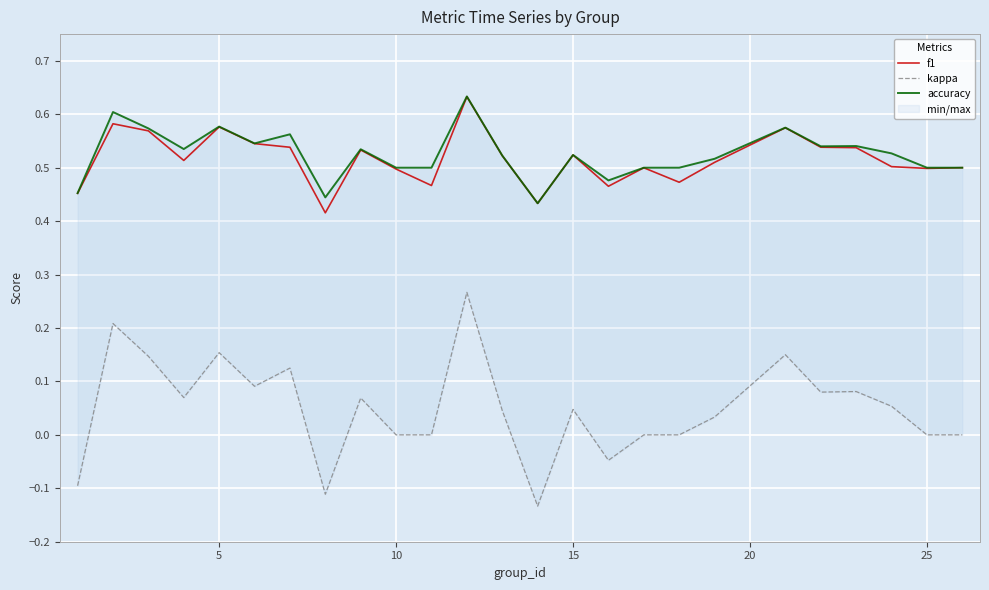

Which series has the largest total across all categories?

accuracy